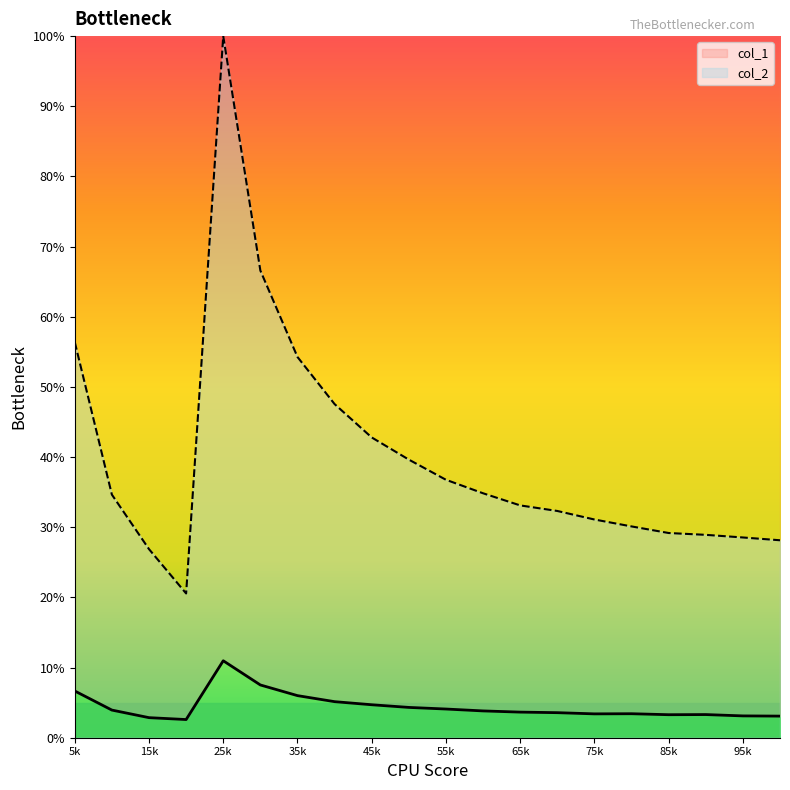

True or false: col_1 and col_2 intersect in this chart.

False